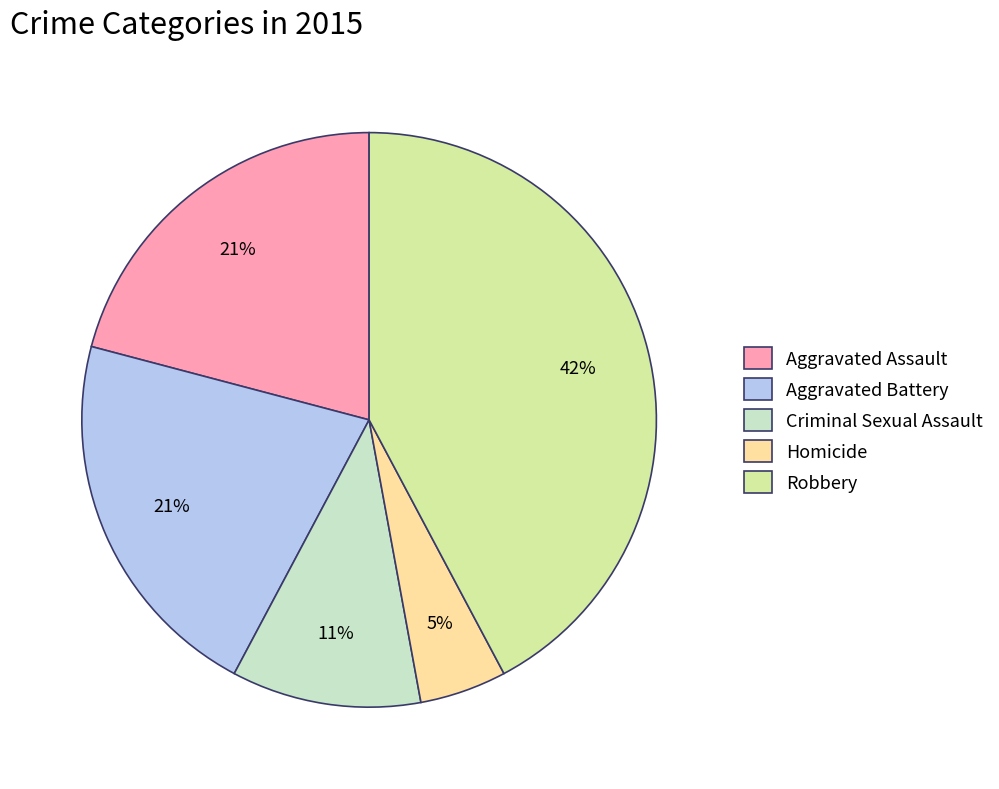

Do Criminal Sexual Assault and Homicide together represent more than half of the pie?

No